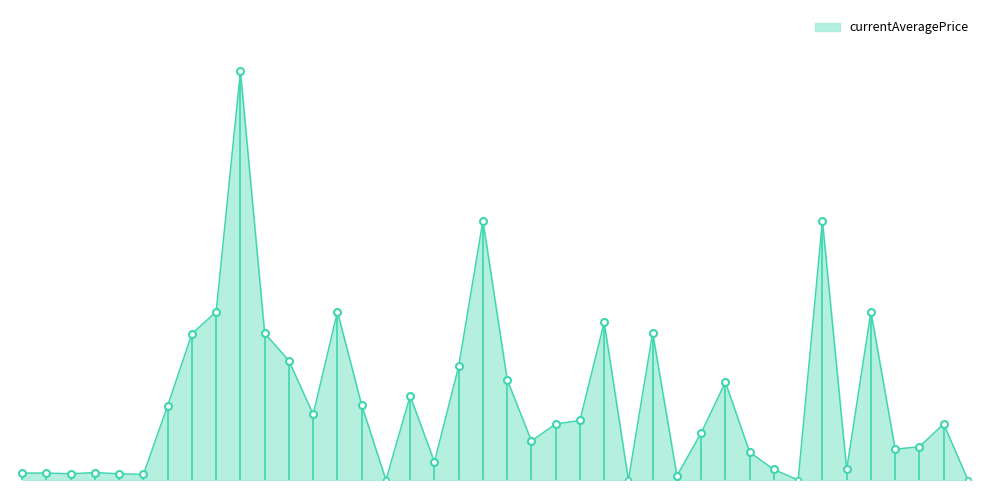

Is this an area chart (filled region under the line)?

Yes